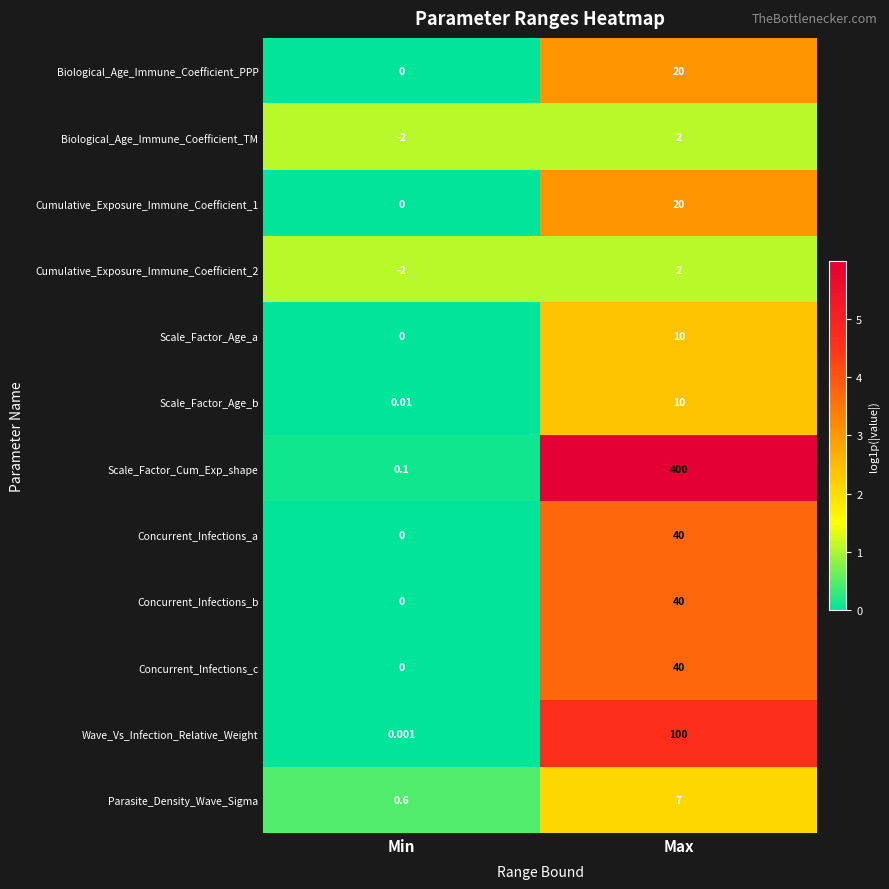

Which series has the widest spread of values?

Scale_Factor_Cum_Exp_shape